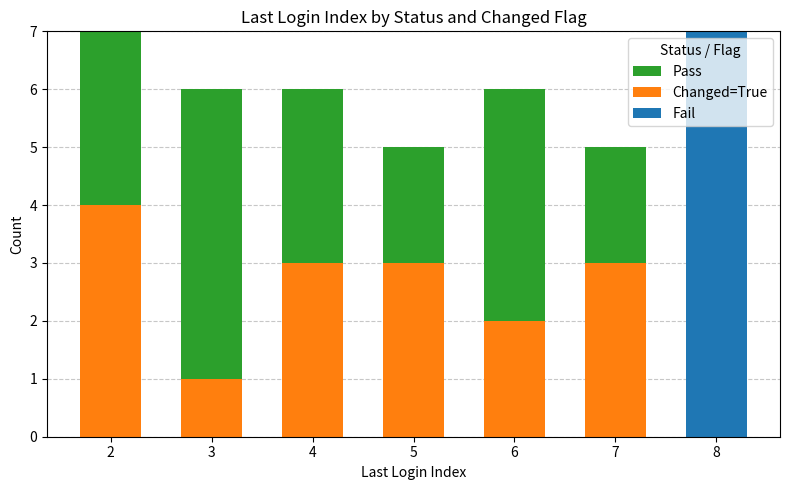

Where is Changed=True nearest to the value 2?

6